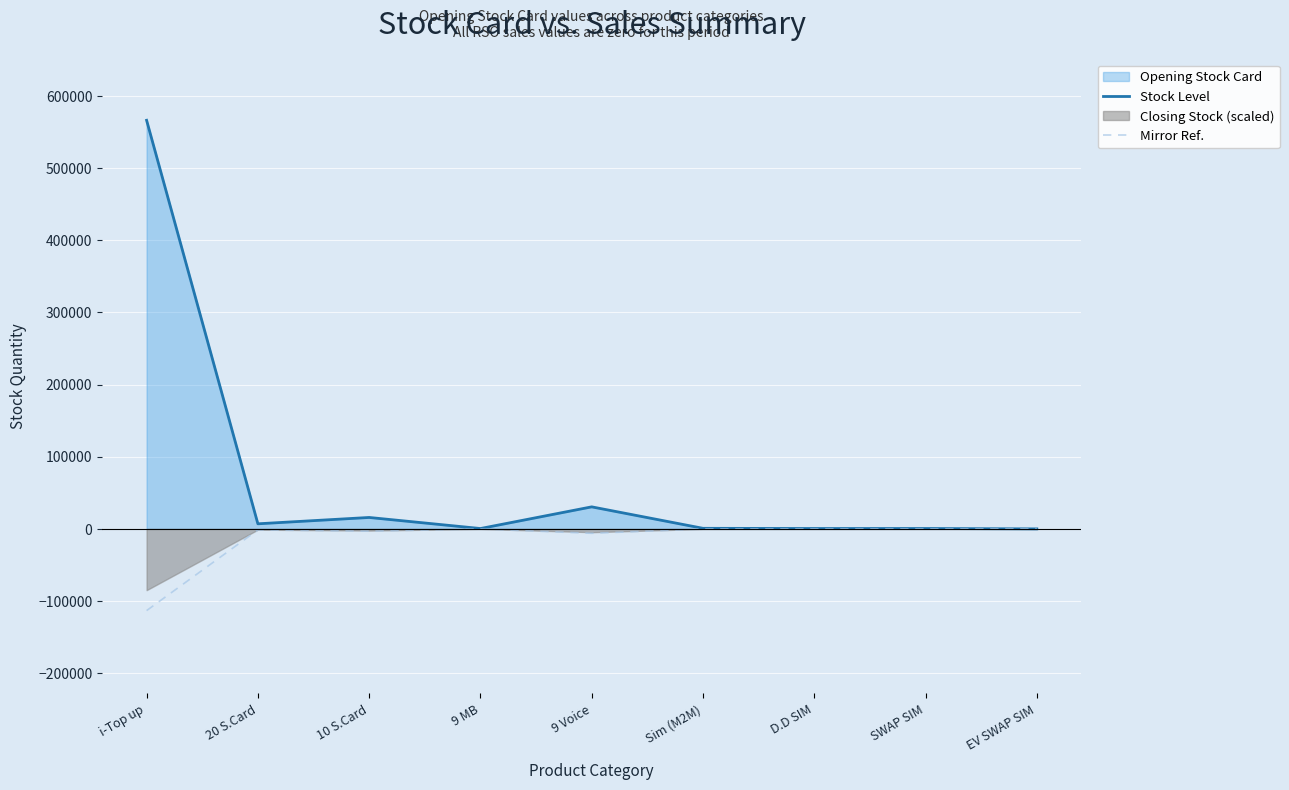

What is the total value across all series at Sim (M2M)?

628.8